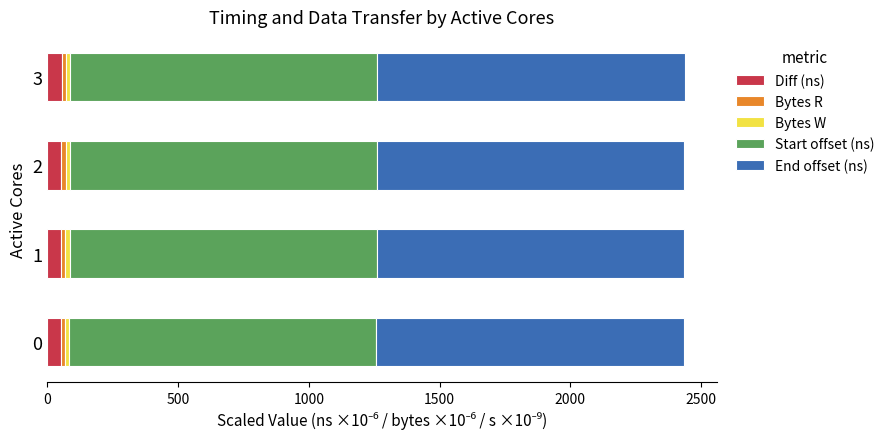

What is the highest value of the Diff (ns) series?

54.2